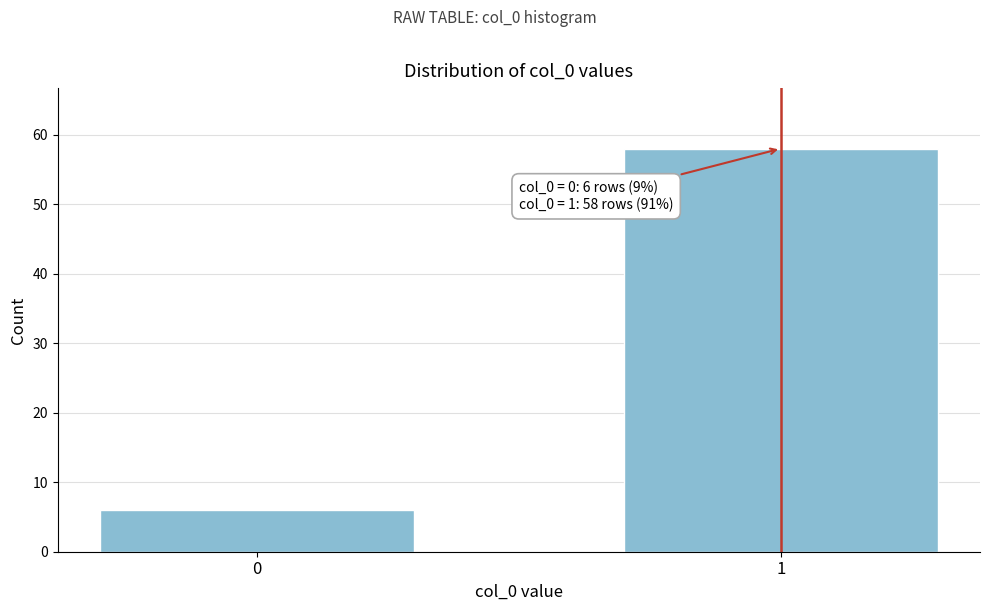

Reading left to right, list all the values displayed in this chart.

6	58